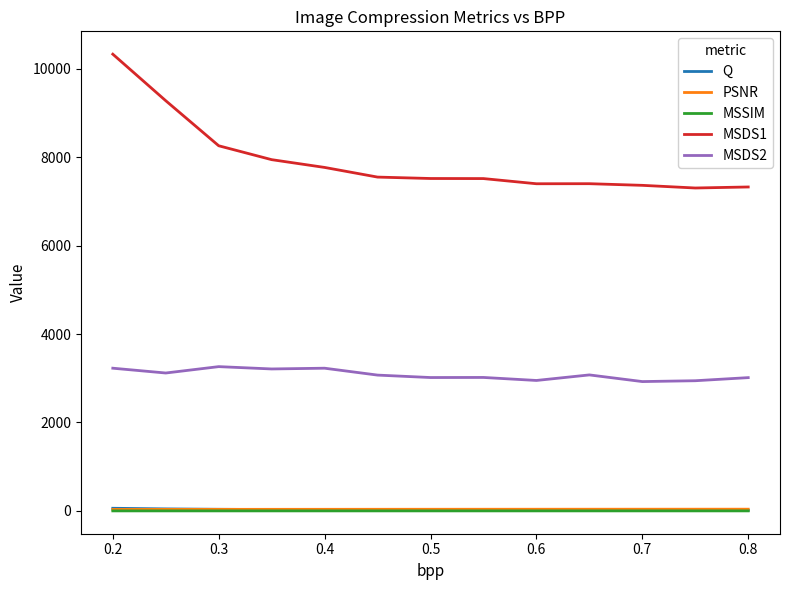

How many lines are shown in the chart?

5